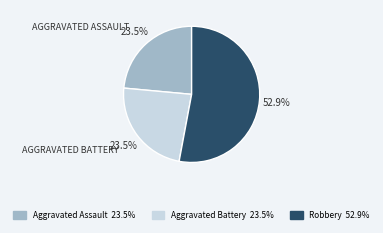

Is there any slice that represents more than half of the pie?

Yes